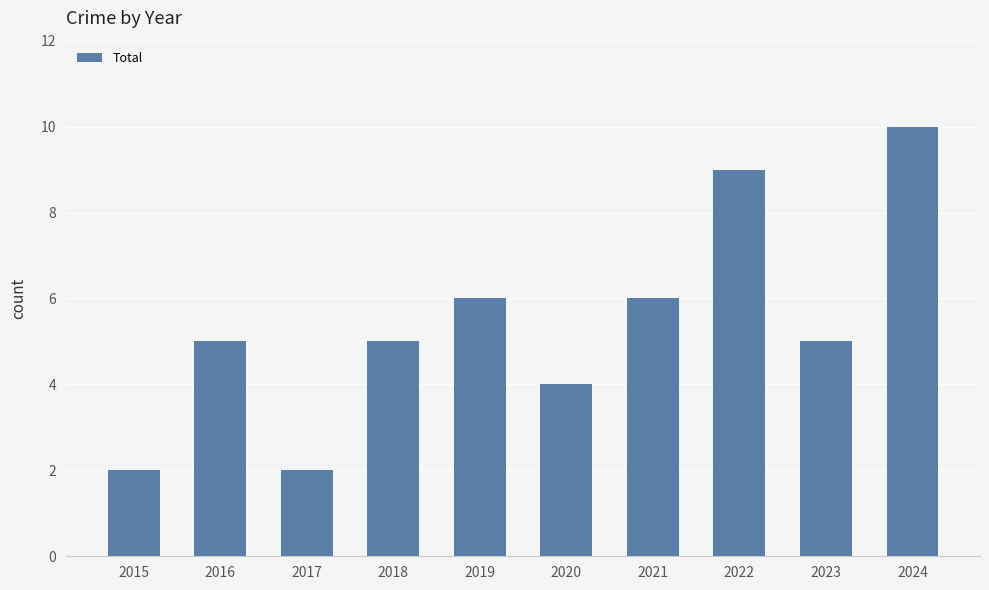

What is the value of the 2nd bar from the left?

5